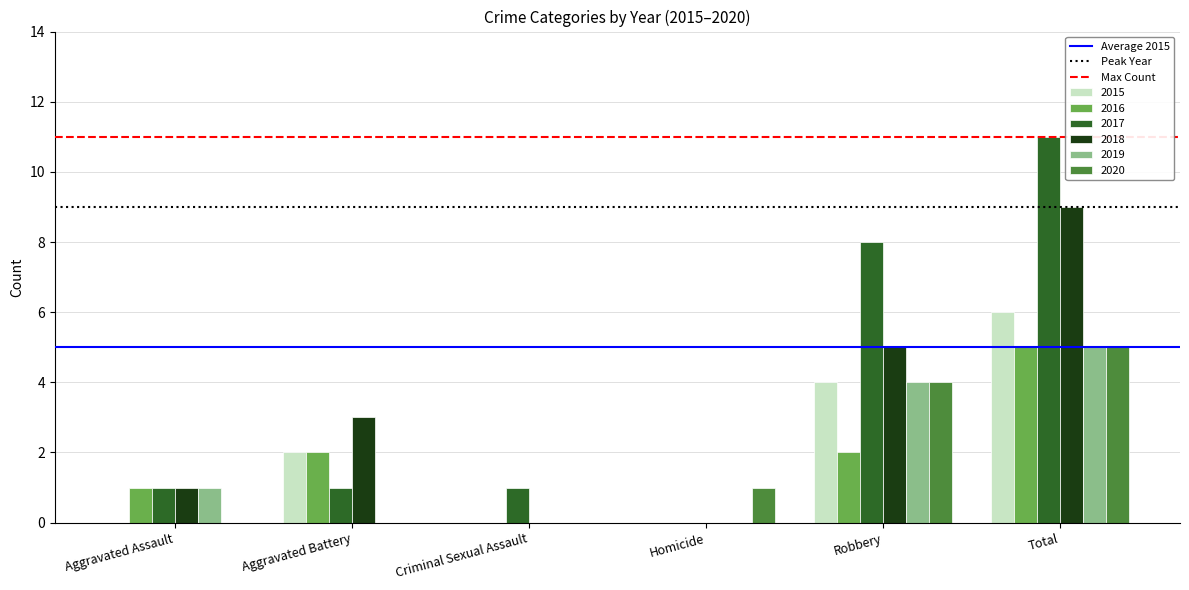

Which series has the largest range (max minus min)?

2017